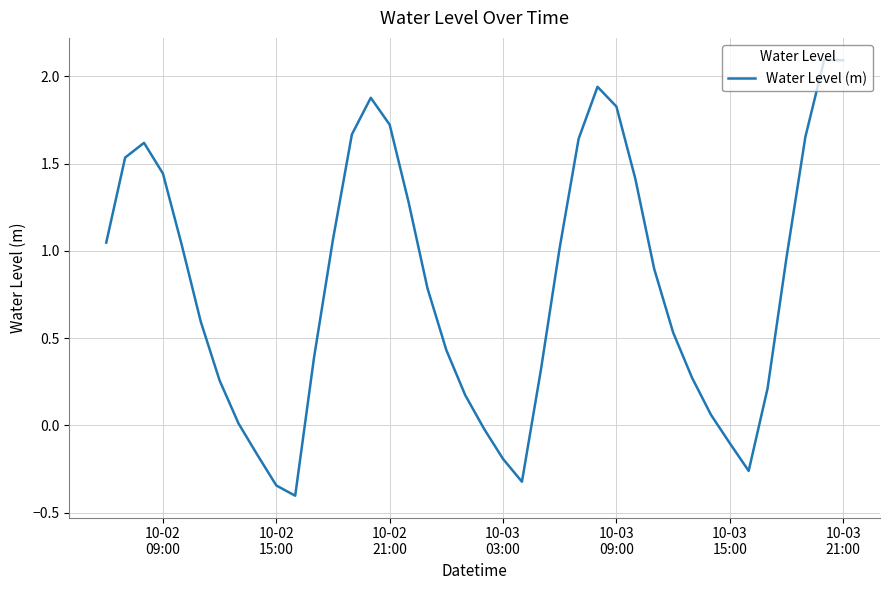

What is the difference between the maximum and minimum values?

2.5